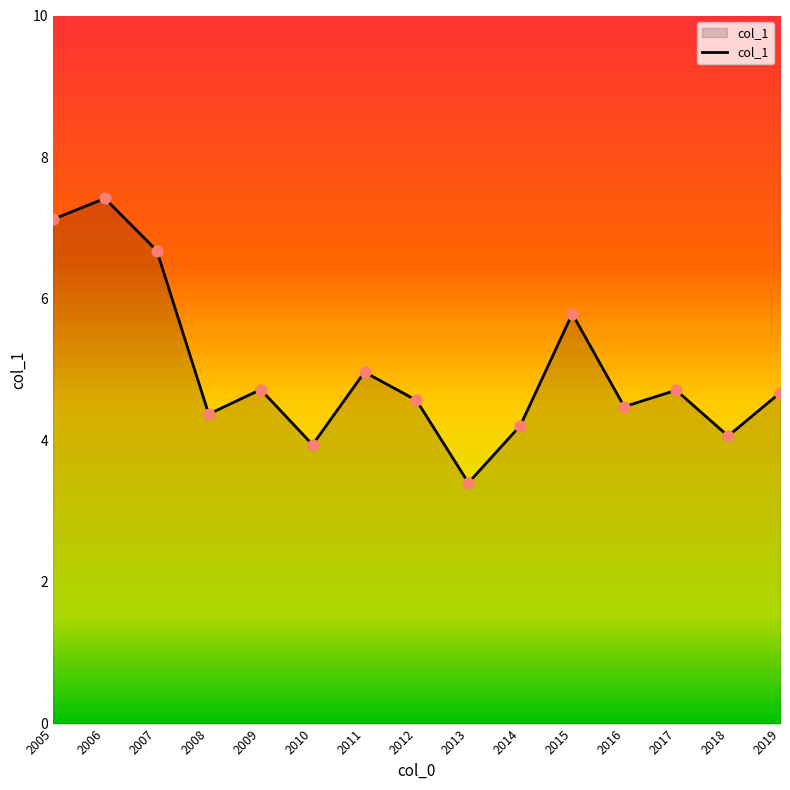

Which has a higher value, 2009 or 2013?

2009